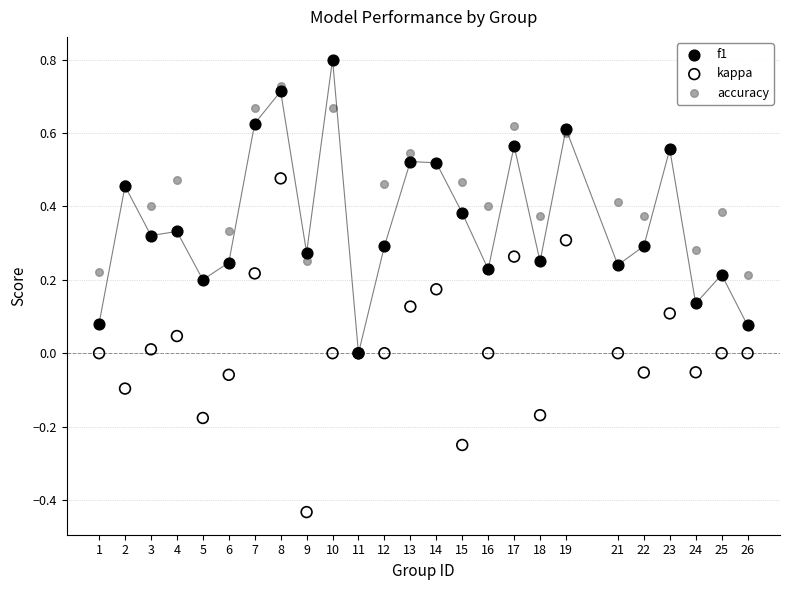

Which series reaches the minimum Y coordinate?

kappa